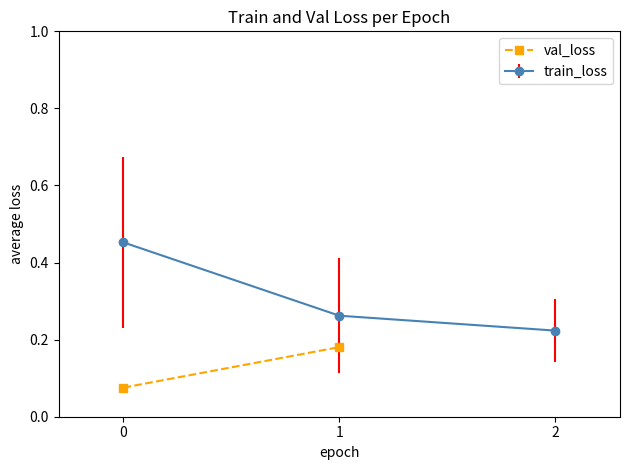

What is the change in value from 0 to 1?

+0.1